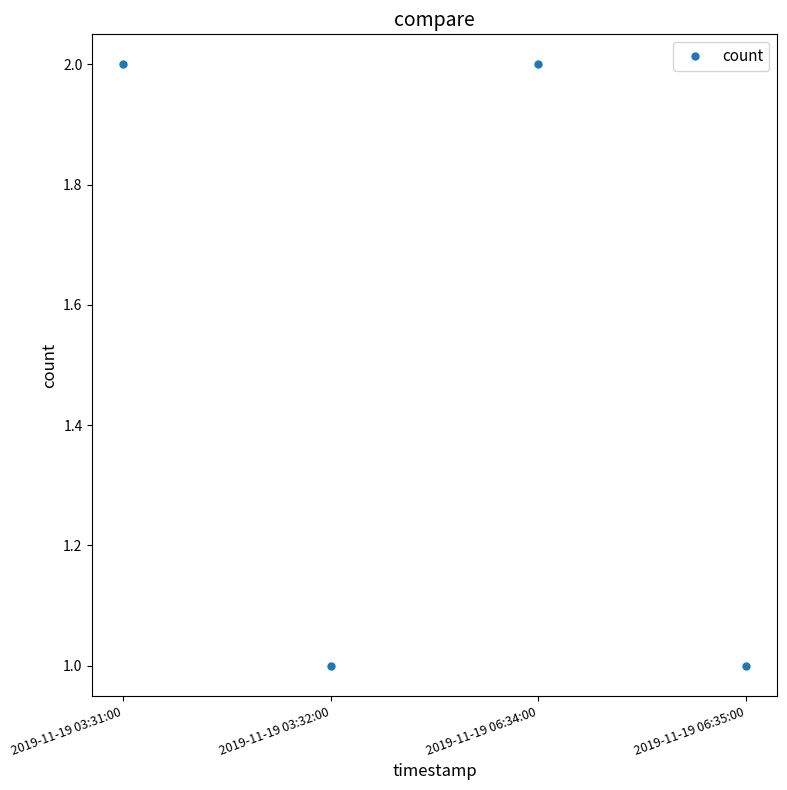

What is the label of the 3rd point from the right?

2019-11-19 03:32:00